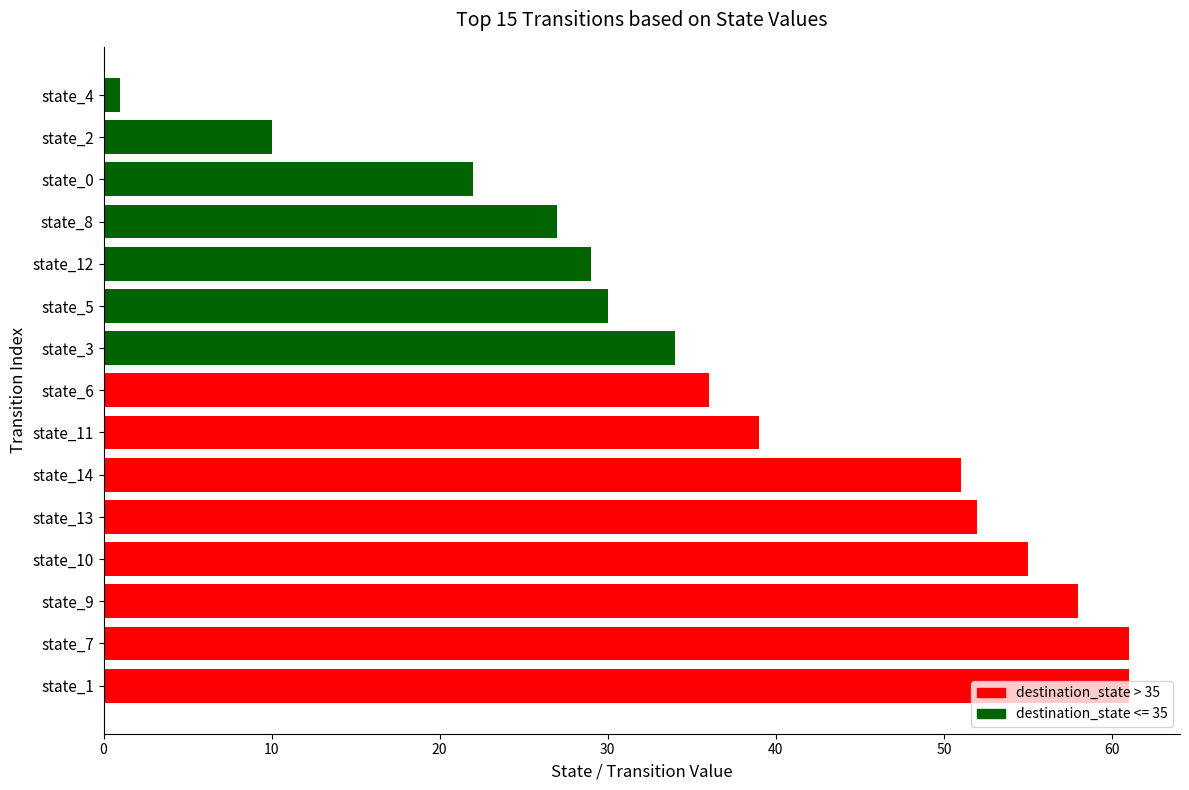

What is the difference between the values at state_5 and state_13?

22